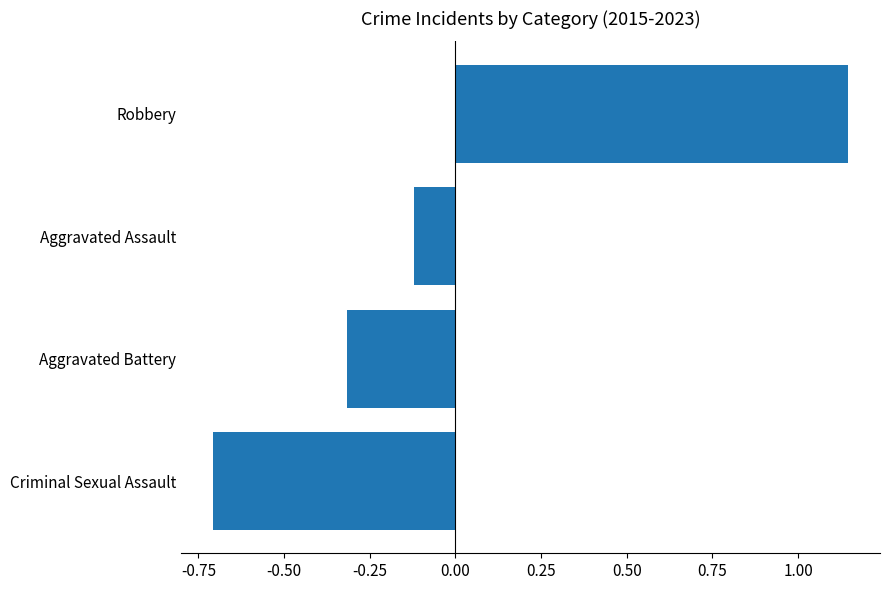

Where is the data nearest to the value 0?

Aggravated Assault